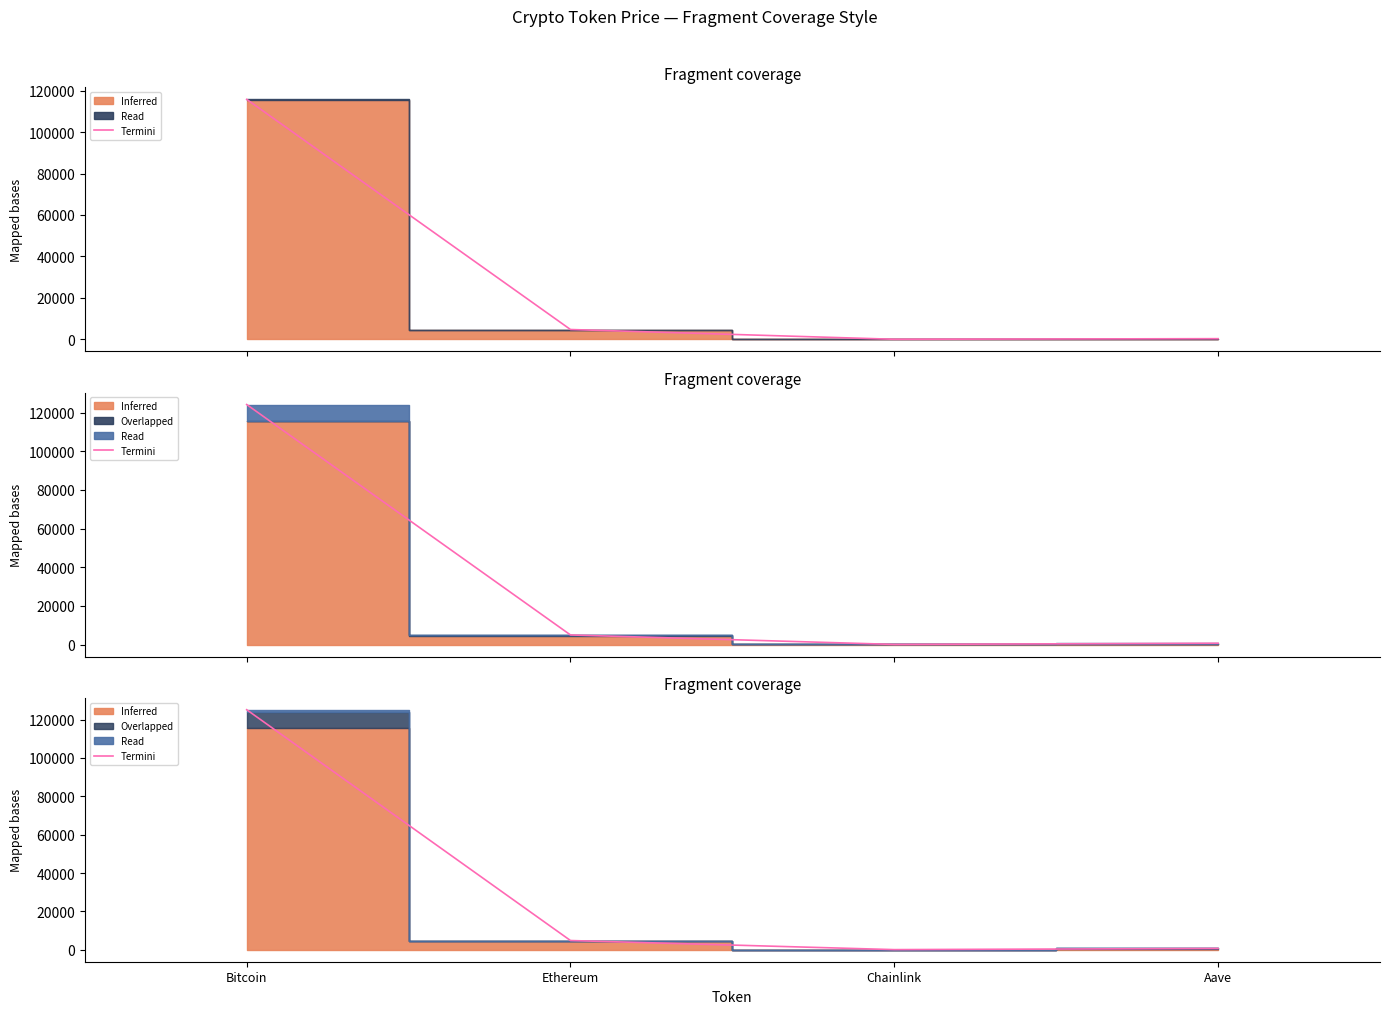

What is the value of the 2nd point from the left?

4788.4